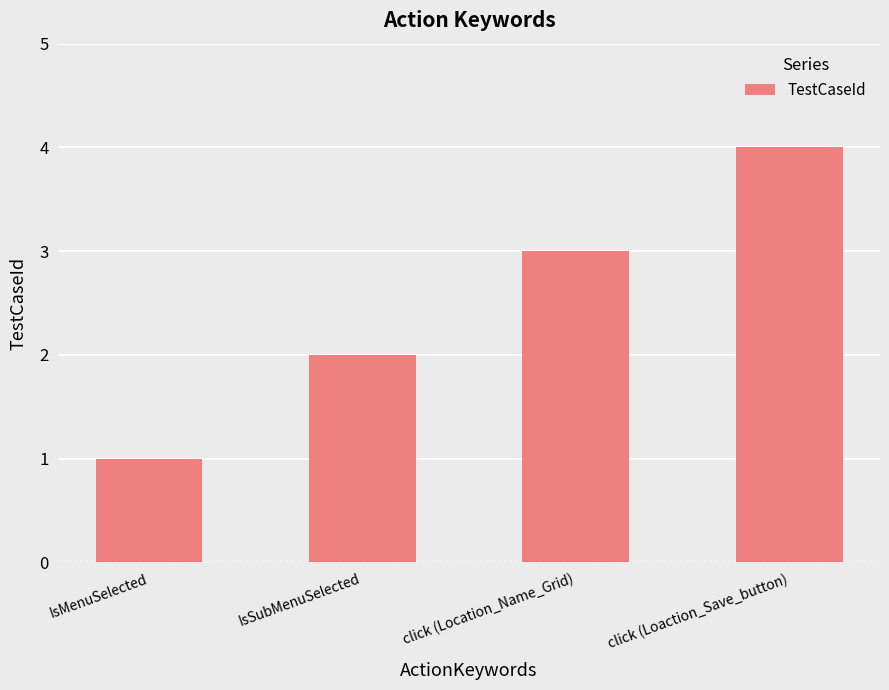

The value at click (Loaction_Save_button) is 2. True or false?

False